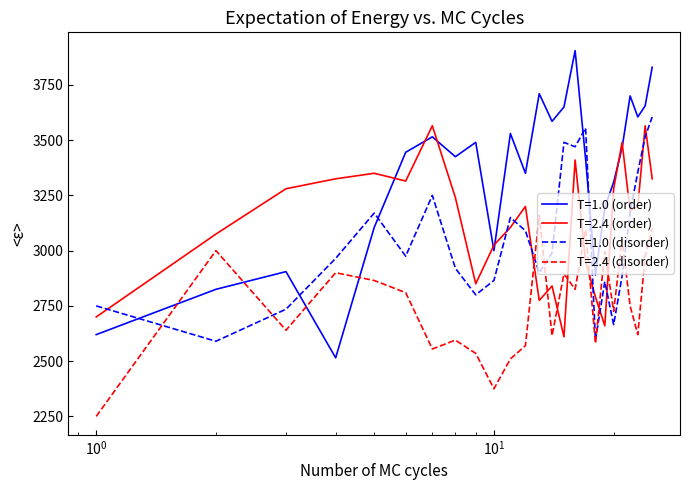

Which series has the largest range (max minus min)?

T=1.0 (order)